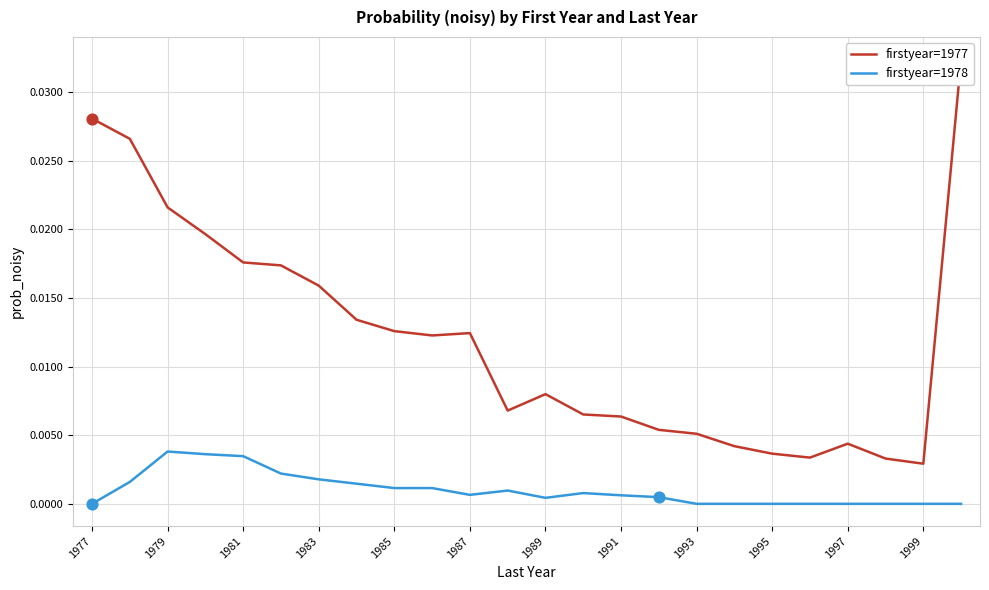

What are all the series names shown in the legend?

firstyear=1977, firstyear=1978